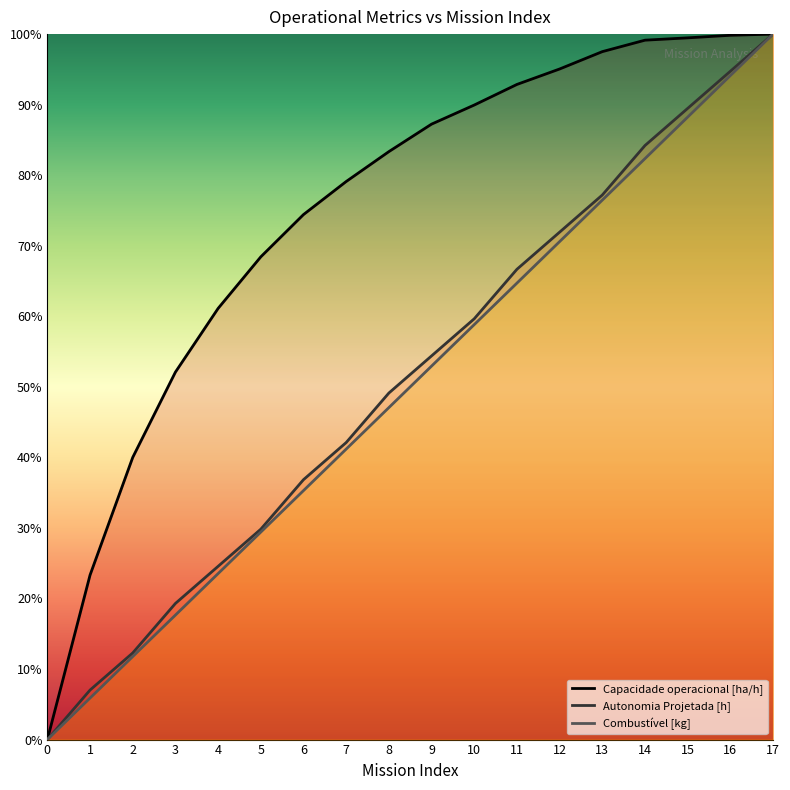

What is the difference between the maximum and minimum values in the Combustível [kg] series?

1.0